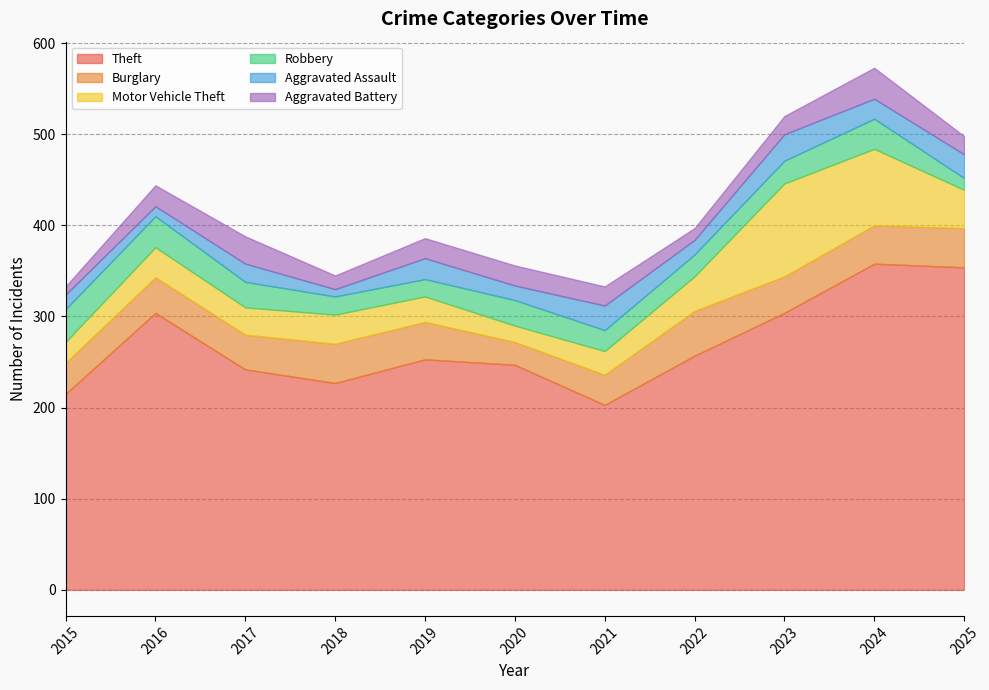

True or false: Theft and Burglary intersect in this chart.

False